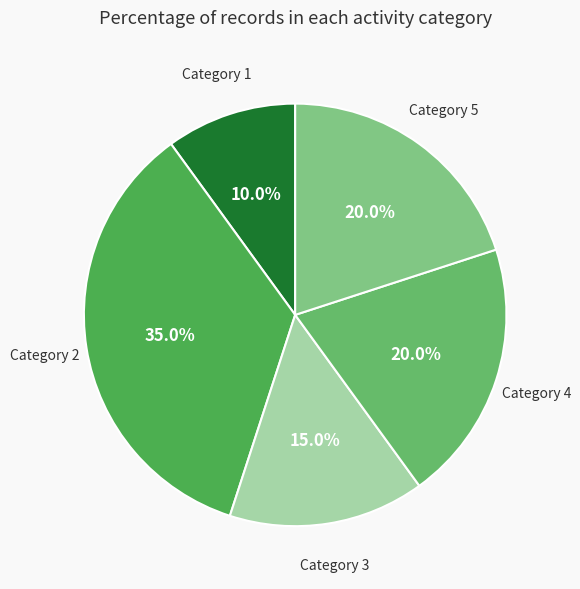

Is the sum of Category 3 and Category 1 greater than half?

No